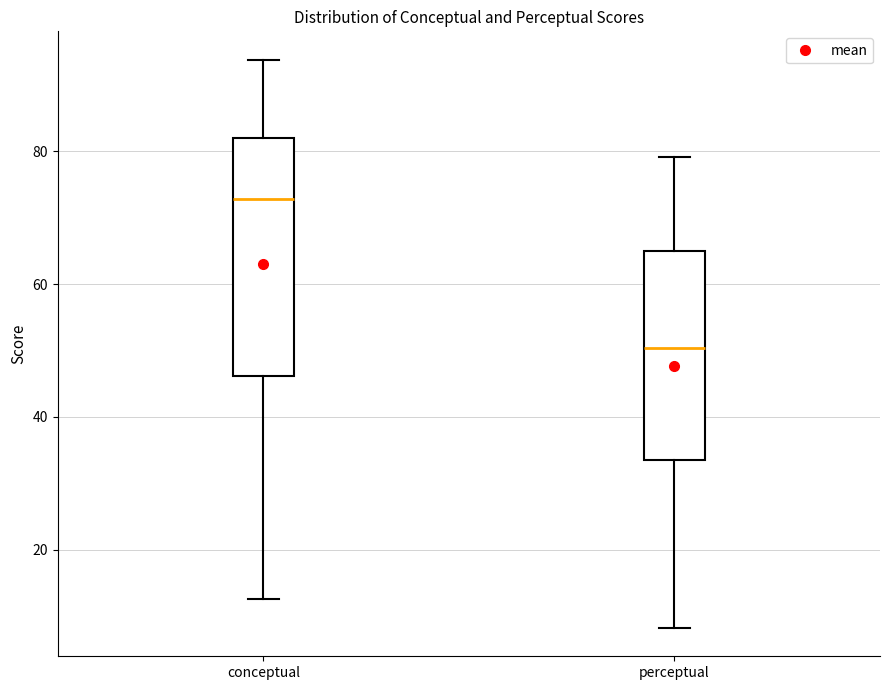

Which box is the tallest, from its lower edge to its upper edge?

conceptual